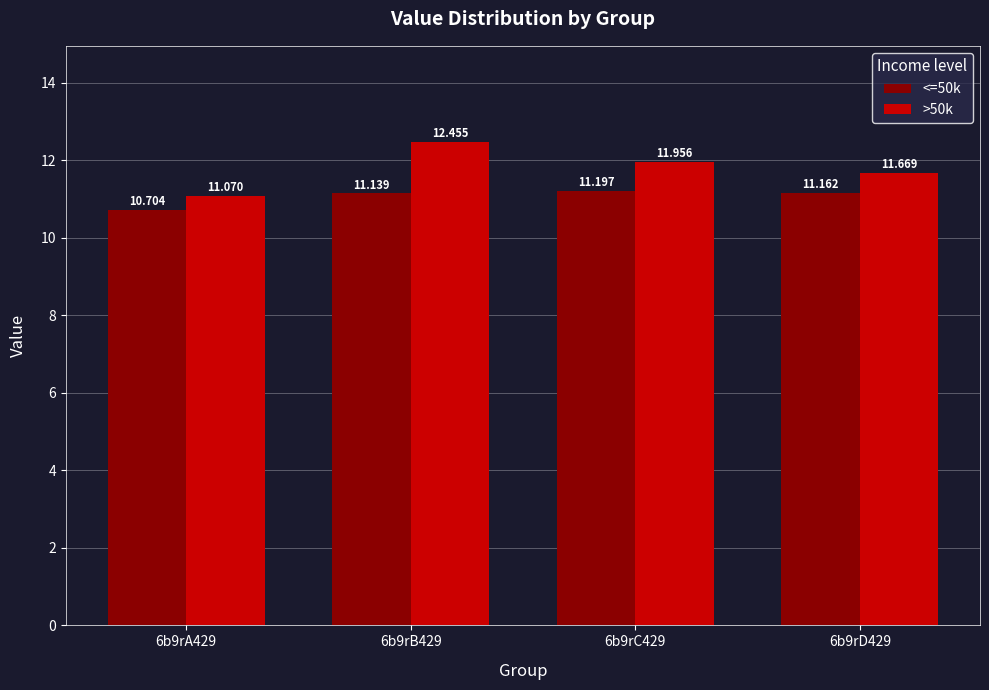

What position from the left is 6b9rA429?

1